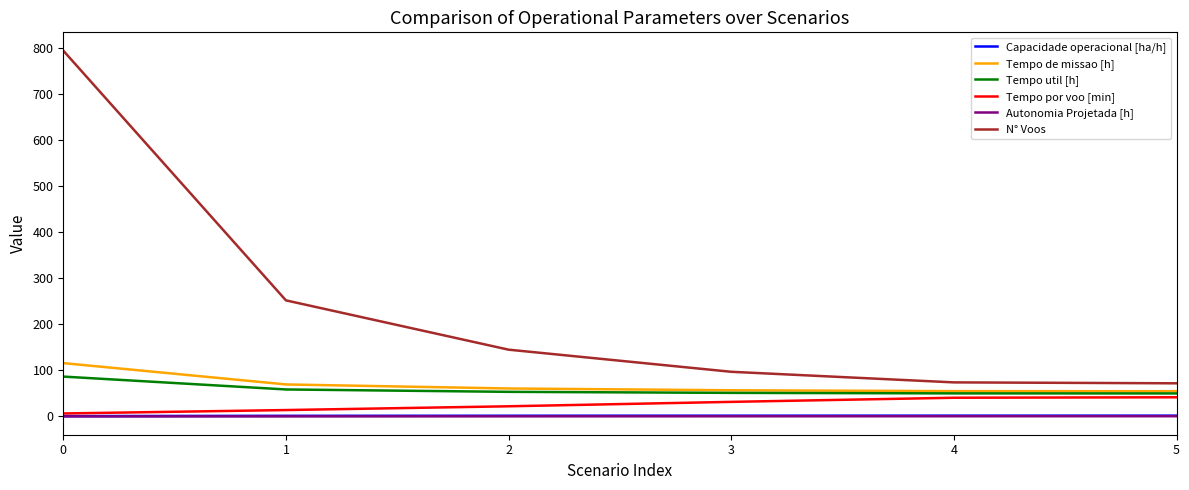

Which series has the largest total across all categories?

N° Voos